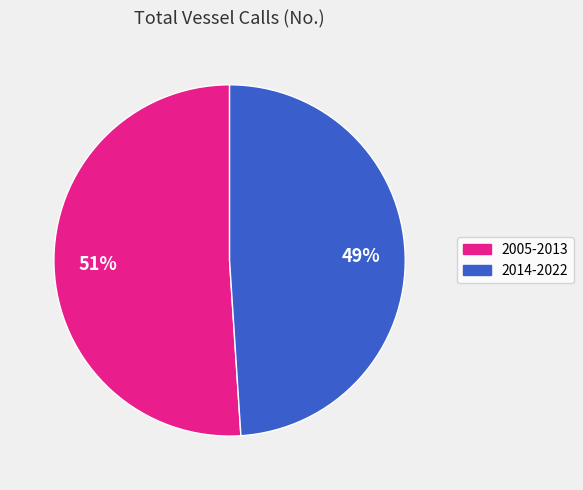

Approximately how many times larger is the value at 2014-2022 compared to 2005-2013?

1.0